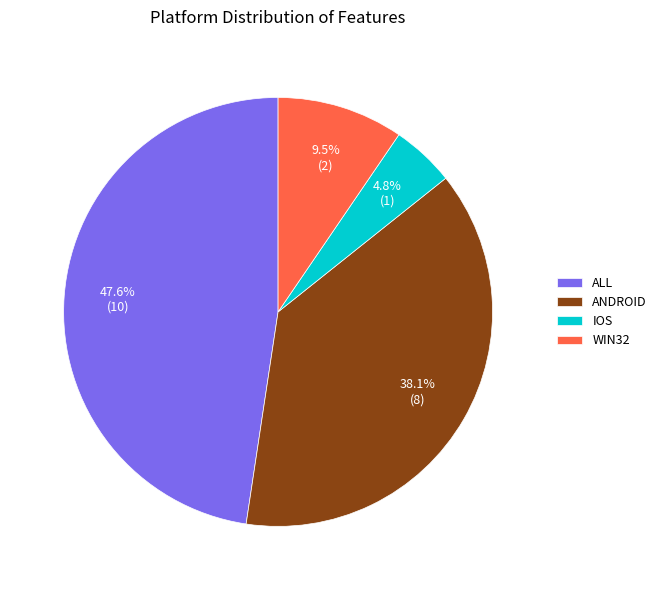

Rank the categories by value from lowest to highest.

IOS, WIN32, ANDROID, ALL